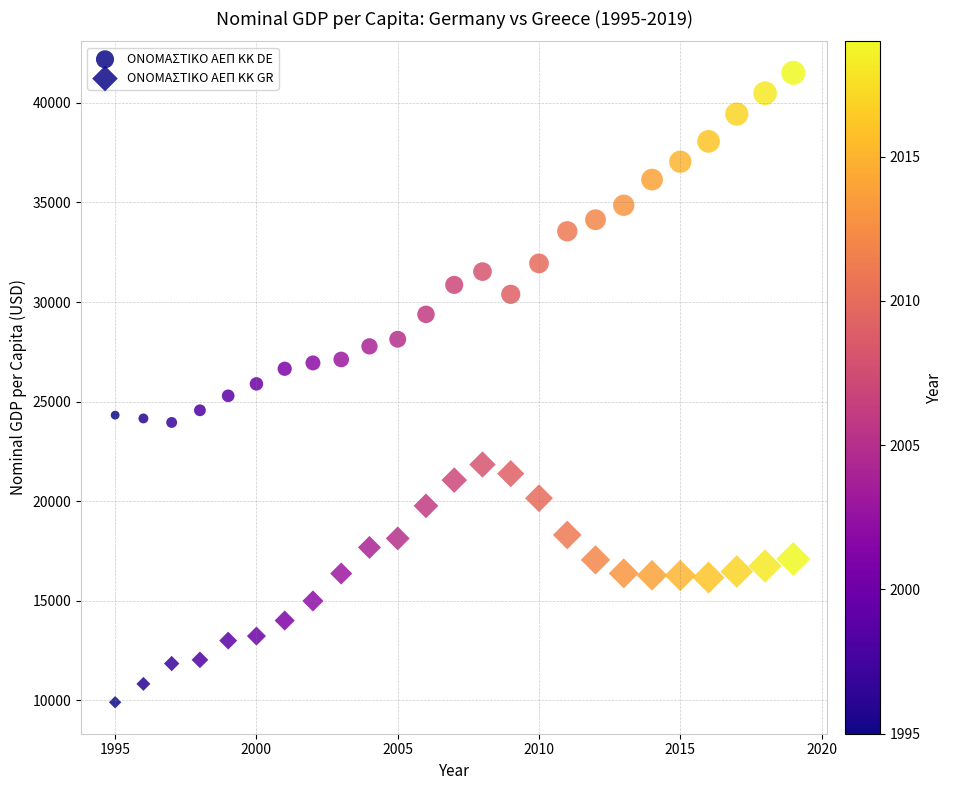

How many data points are displayed?

50